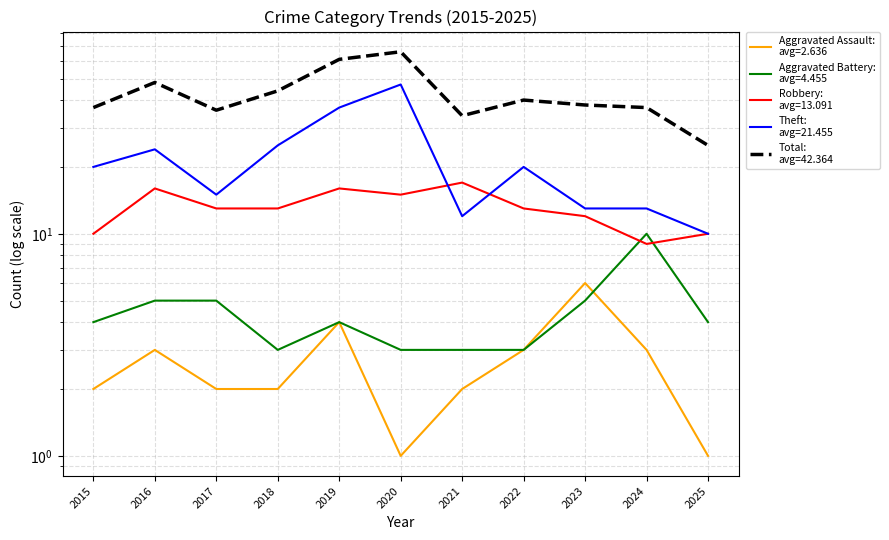

True or false: Total and Theft intersect in this chart.

False